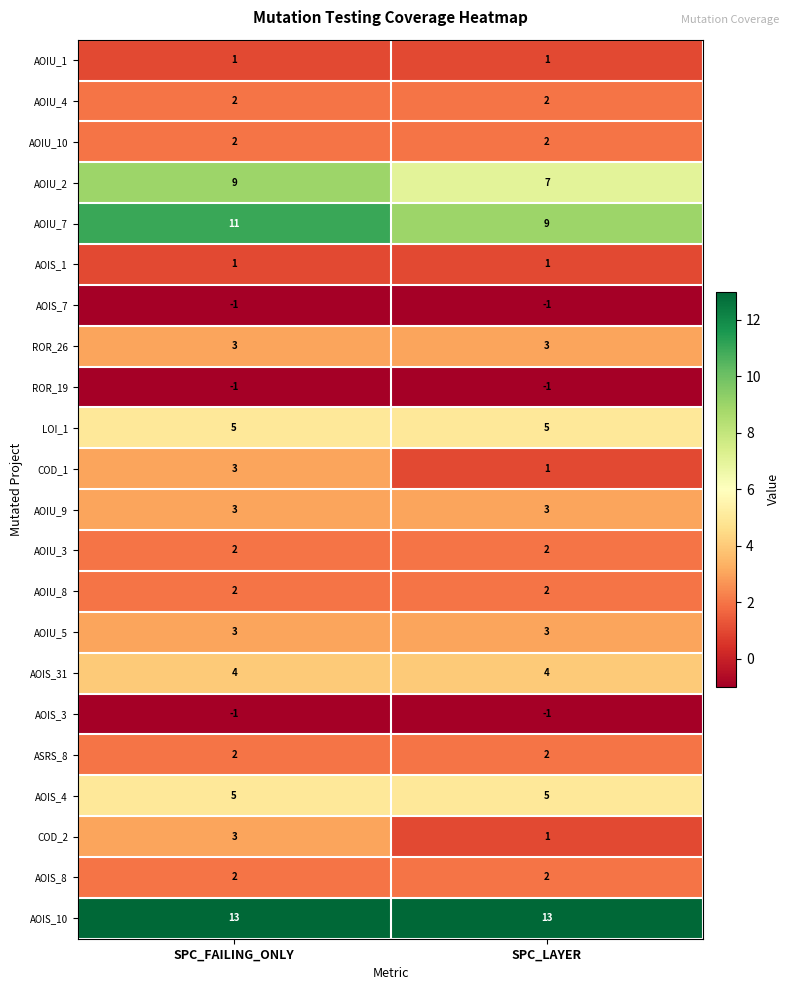

How many distinct data groups are displayed?

22